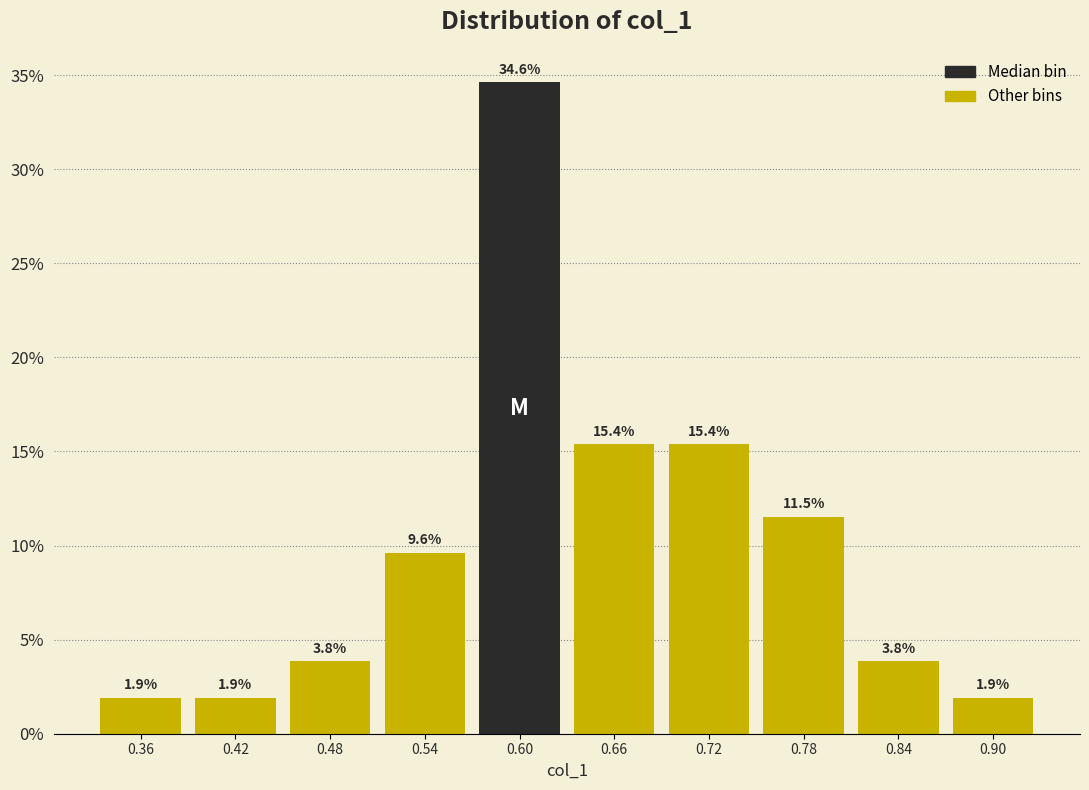

Over which range of the x-axis is the bar tallest?

0.57 to 0.63